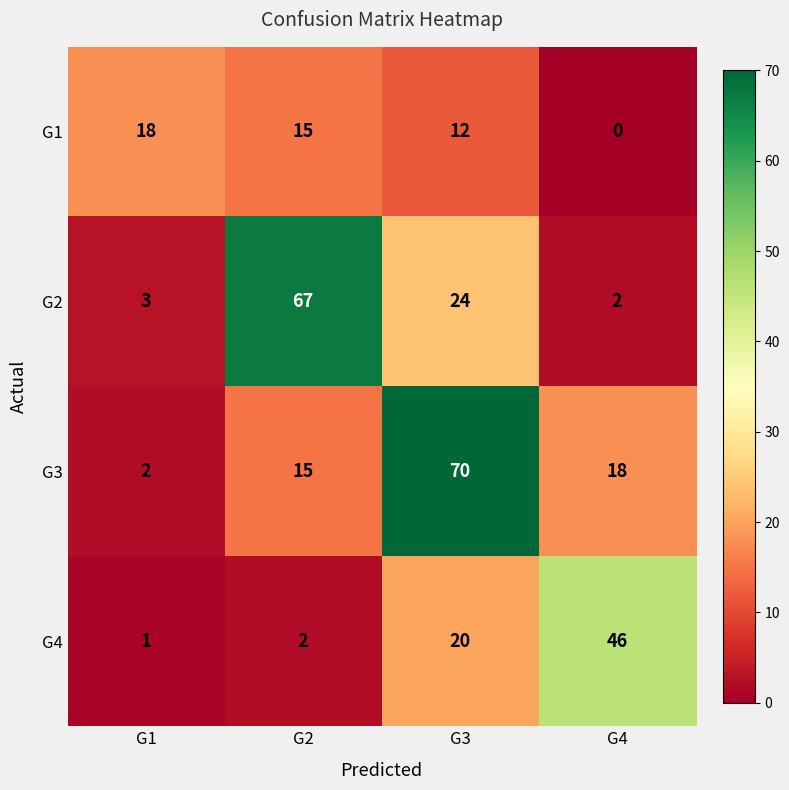

Reading left to right, transcribe all the data shown in this chart.

G1: 18	15	12	0
G2: 3	67	24	2
G3: 2	15	70	18
G4: 1	2	20	46